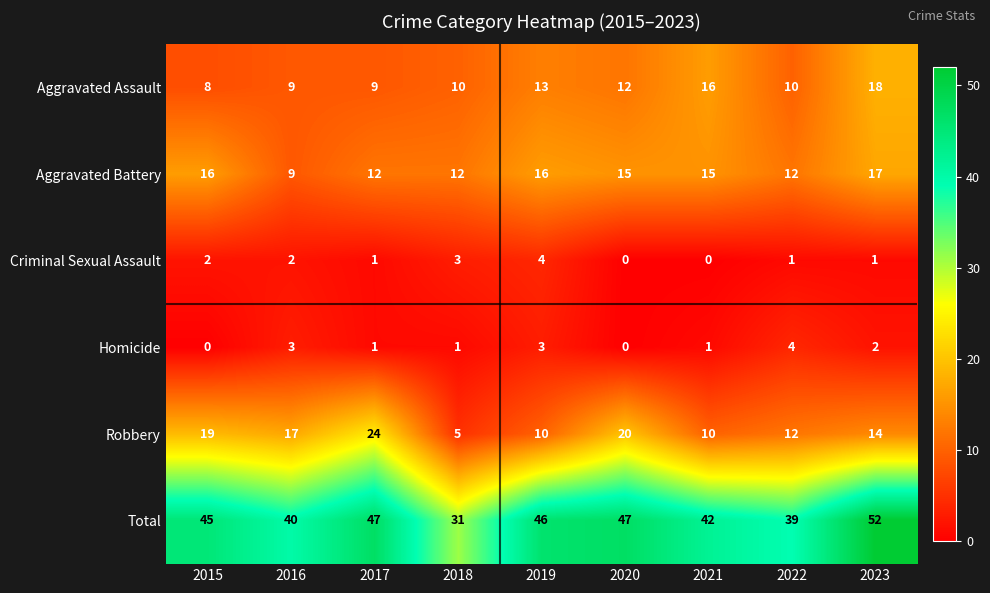

Where is Aggravated Assault nearest to the value 13?

2019